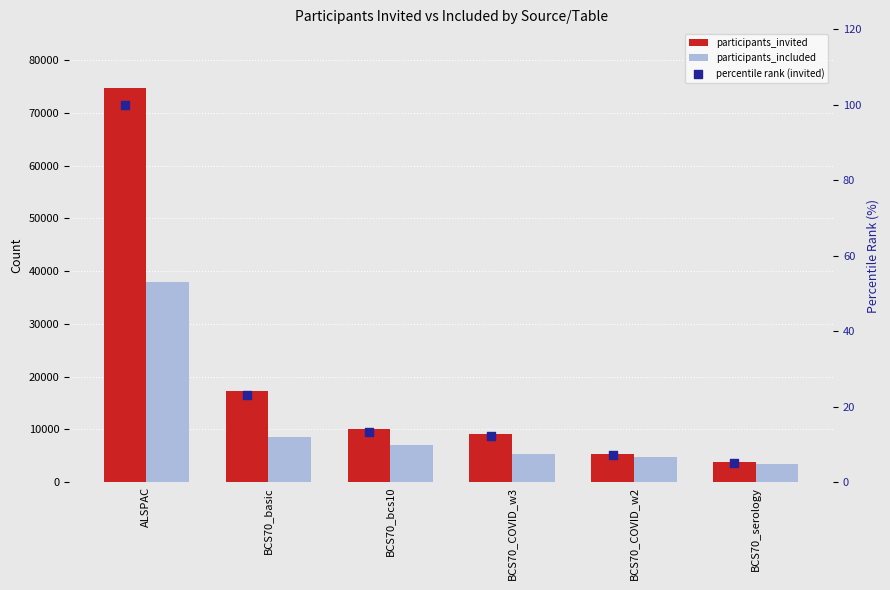

What are all the series names shown in the legend?

participants_invited, participants_included, percentile rank (invited)